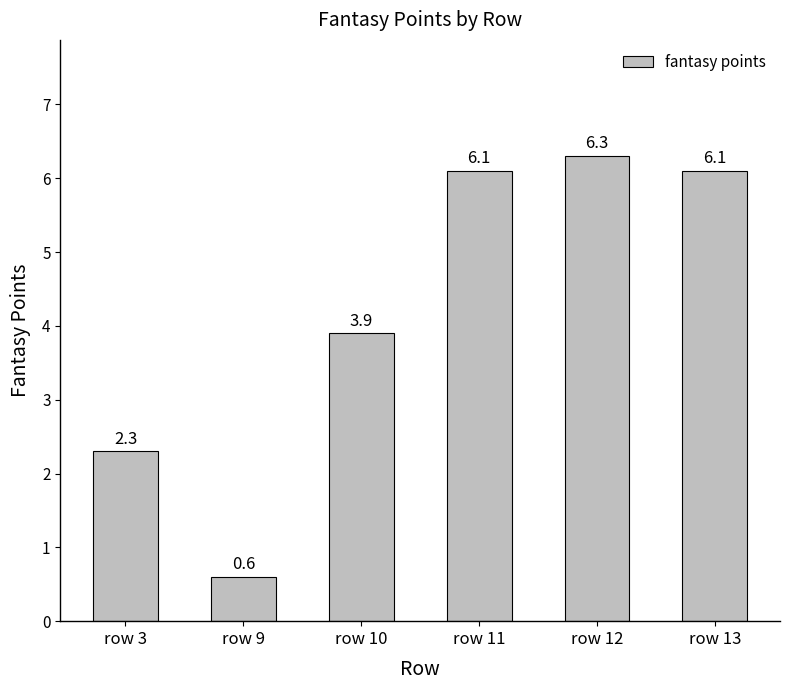

Which category has the highest value across all series?

row 12